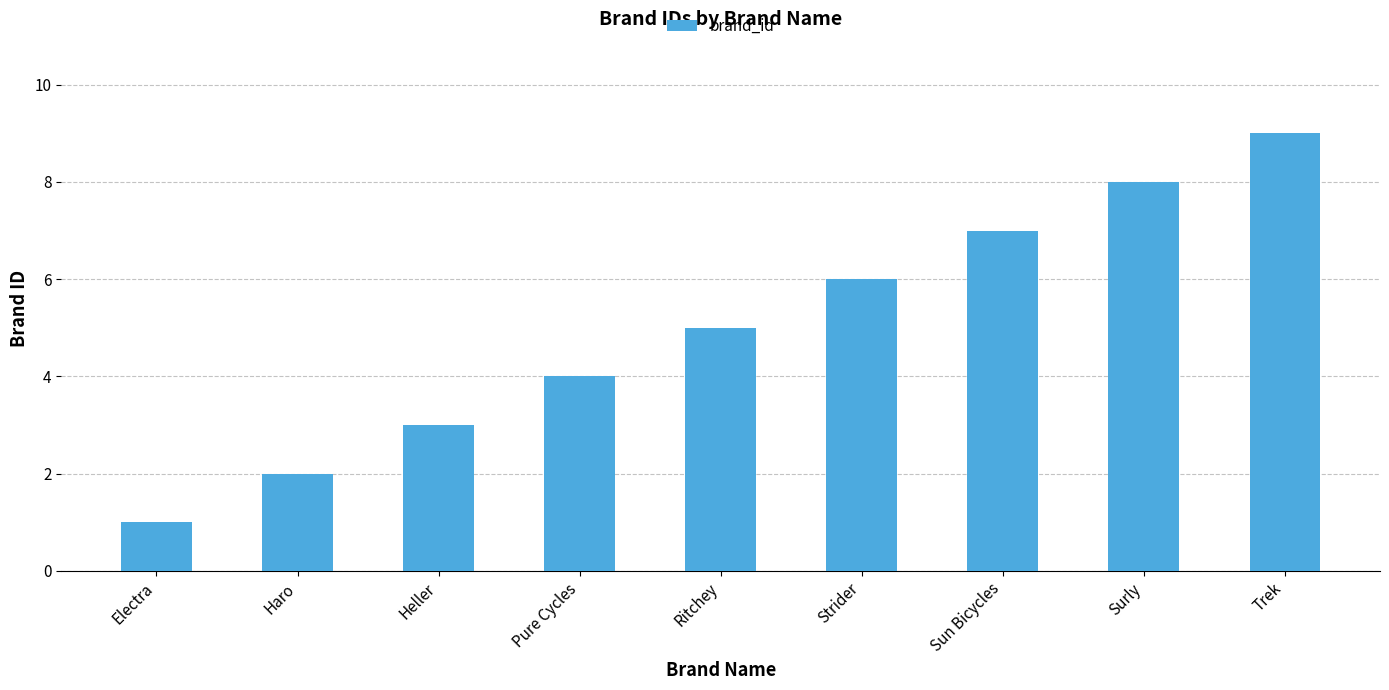

Where is the data nearest to the value 5?

Ritchey